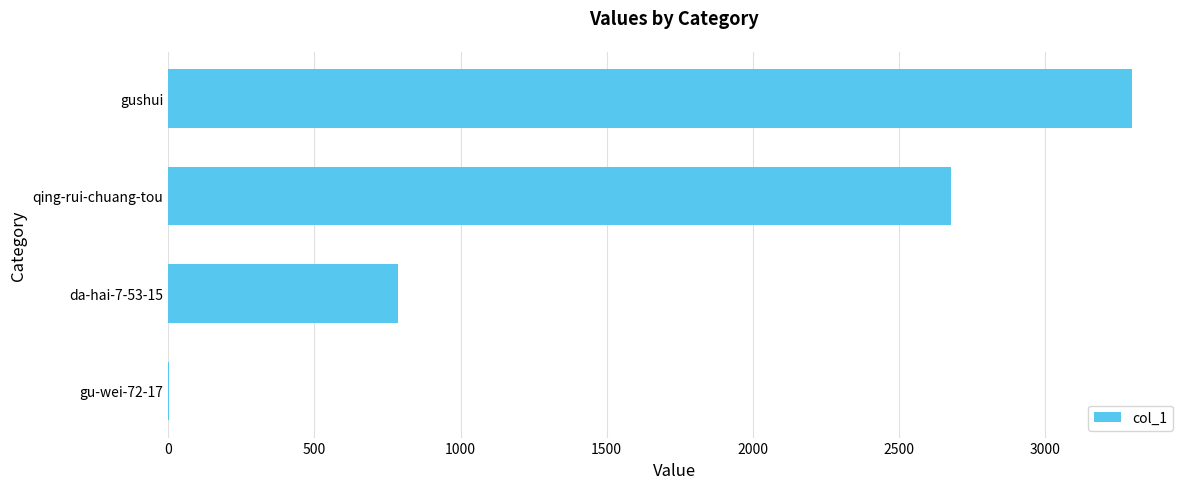

How many series are shown in this chart?

1